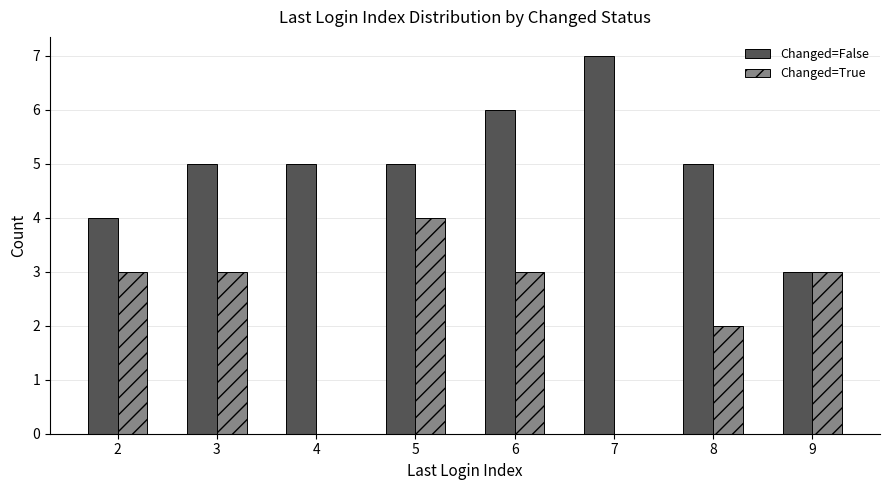

Are the bars horizontal?

No